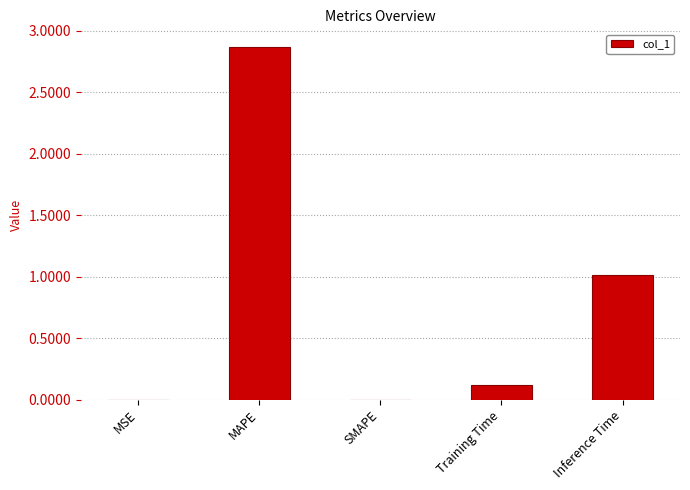

Which category has the highest value across all series?

MAPE